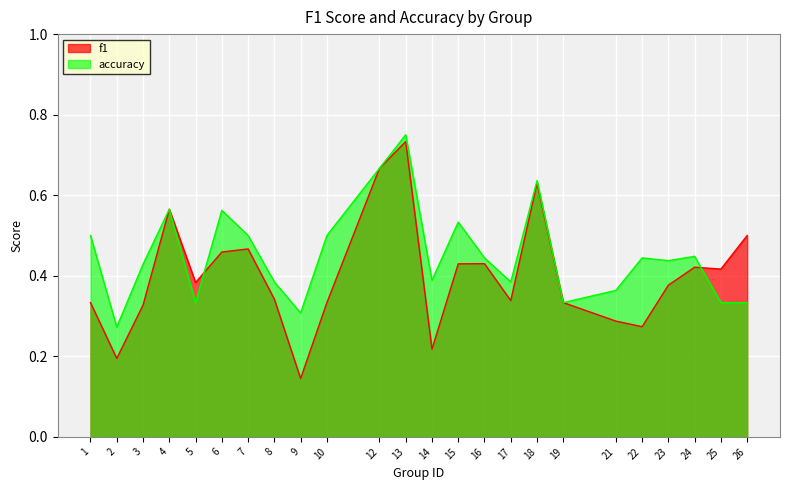

What is the difference between the maximum and minimum values in the f1 series?

0.6